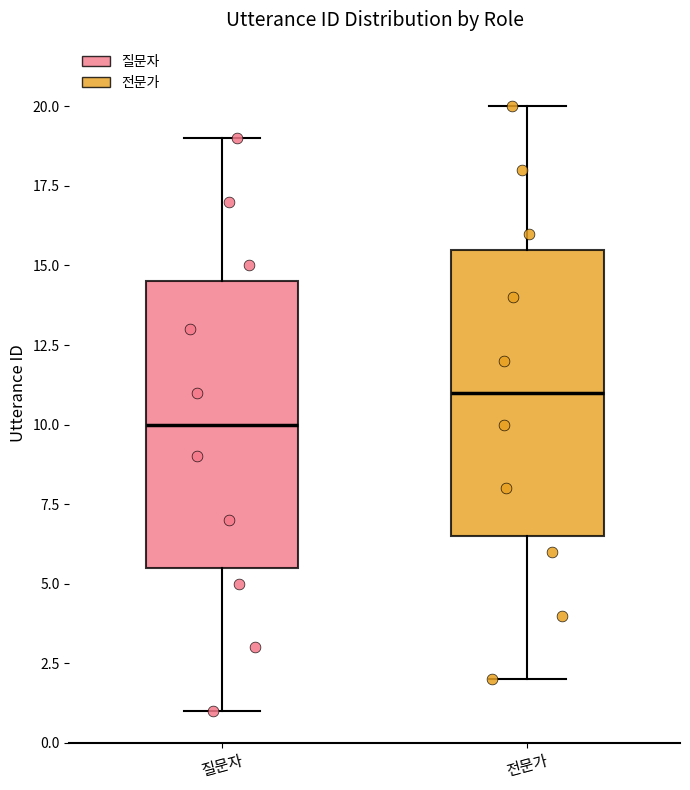

Which box's median line is the lowest?

질문자